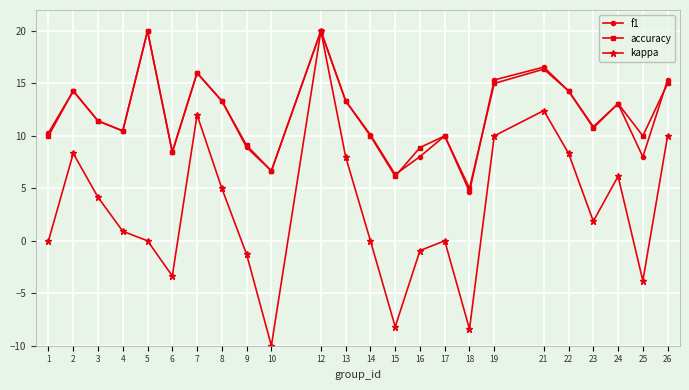

Does the chart have visible grid lines?

Yes